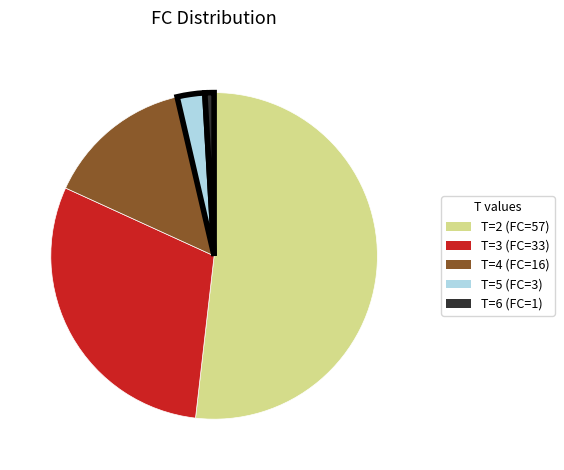

Does any single category account for the majority?

Yes